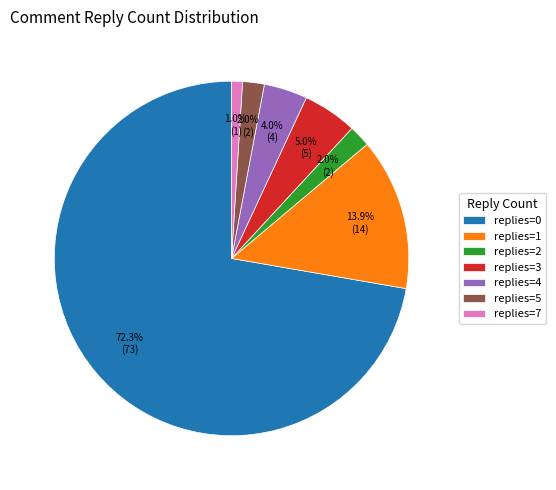

Which category has the biggest portion of the pie?

replies=0